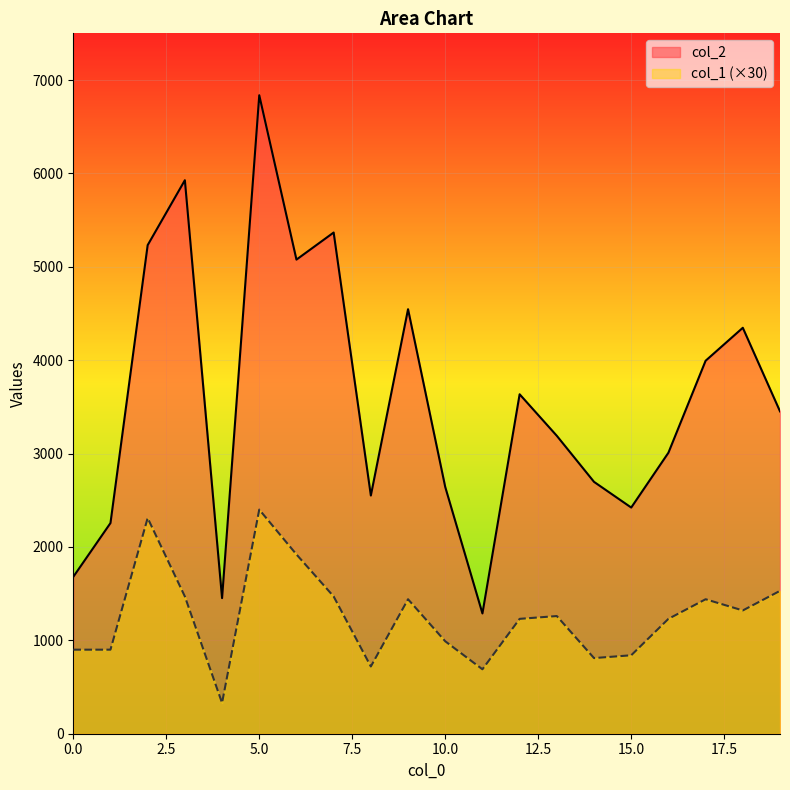

How many series are shown in this chart?

2